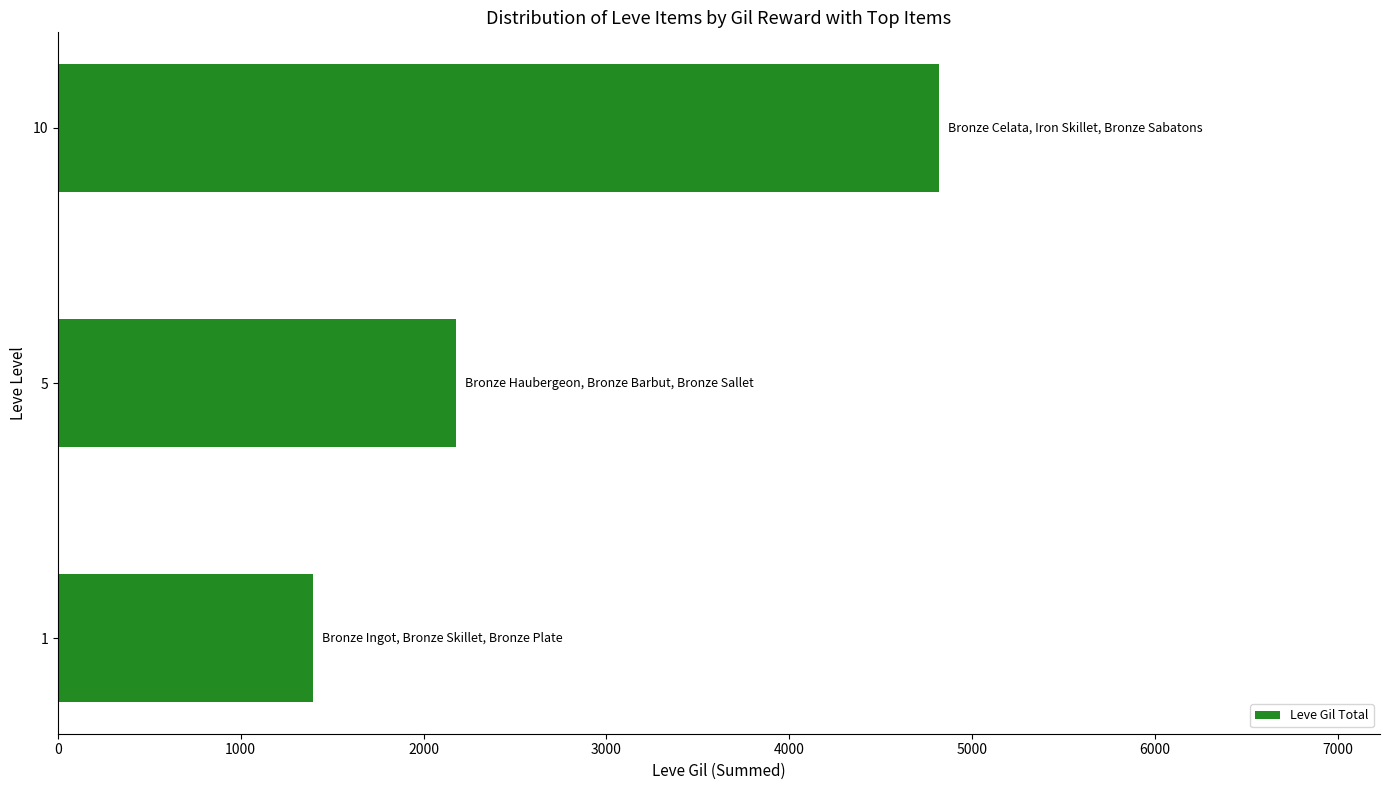

What is the sum of the values at 1 and 10?

6215